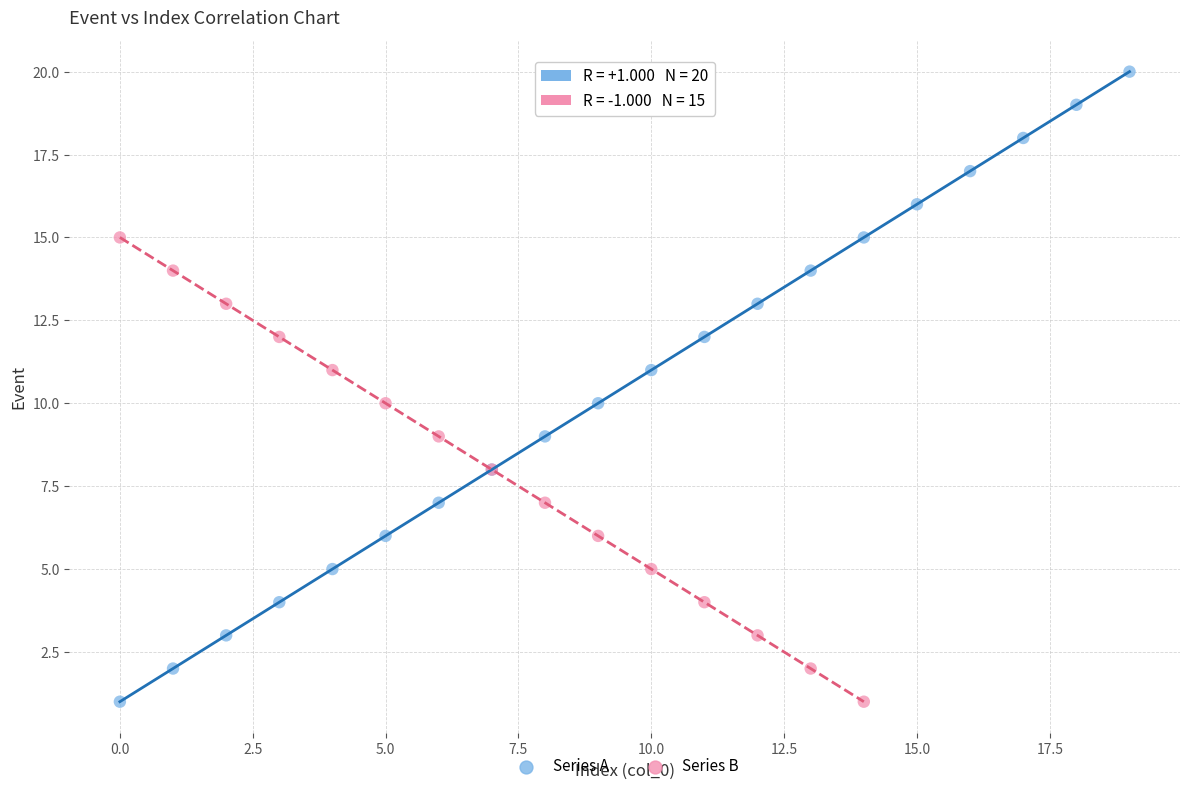

What are all the series names shown in the legend?

Series A, Series B